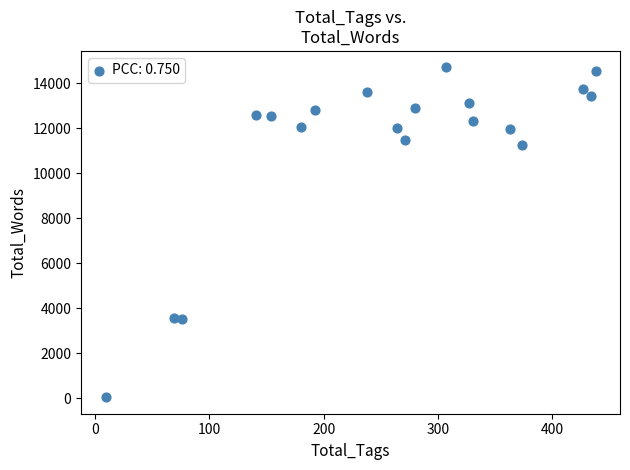

What is the range of Y values (max minus min)?

14651